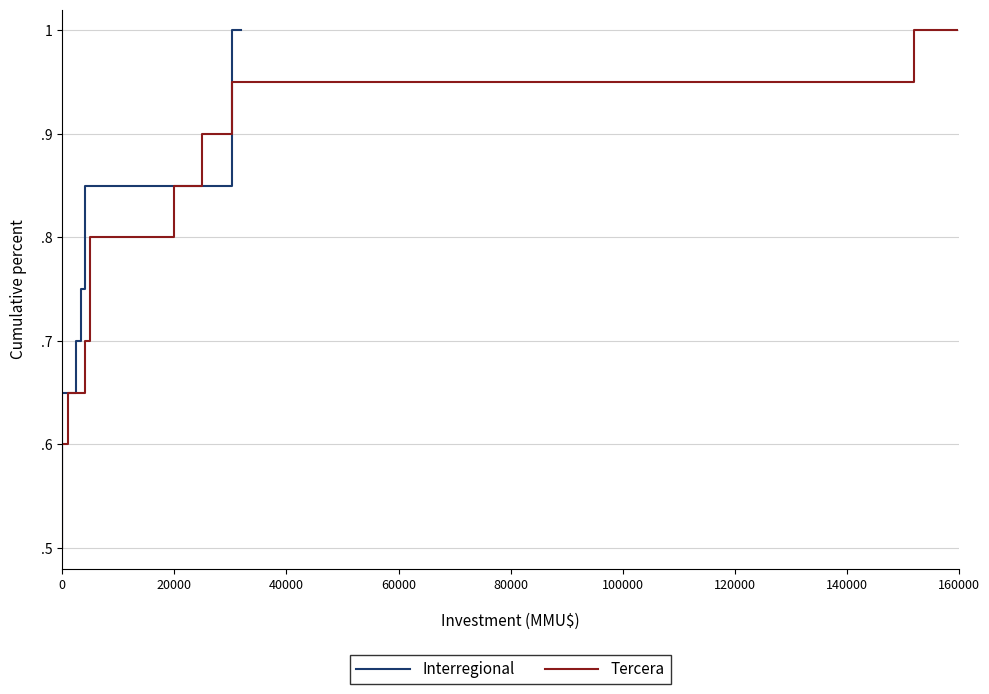

What is the average value of the Interregional series?

0.8